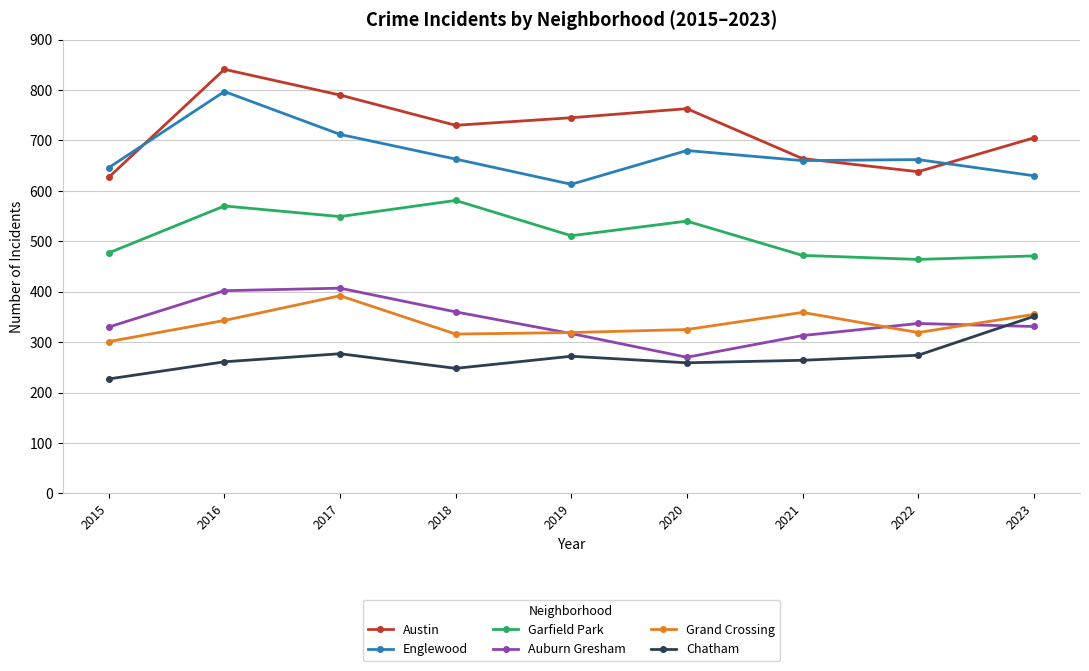

True or false: Englewood and Garfield Park intersect in this chart.

False